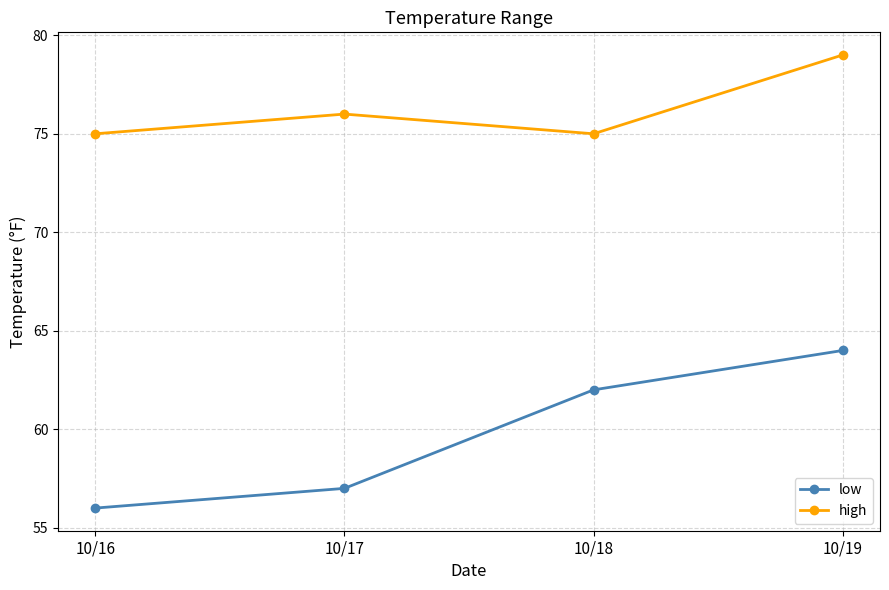

True or false: low has more than 2 points higher than both neighbors.

False